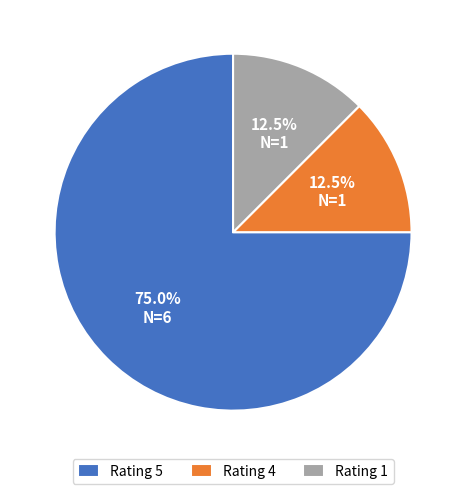

What is the largest slice in the pie chart?

Rating 5